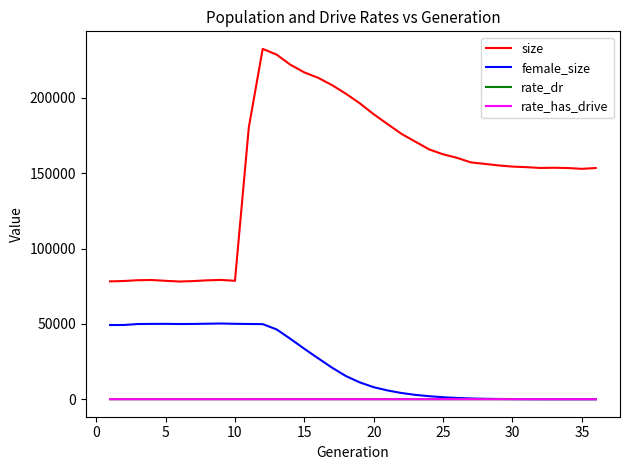

Which series has the largest total across all categories?

size